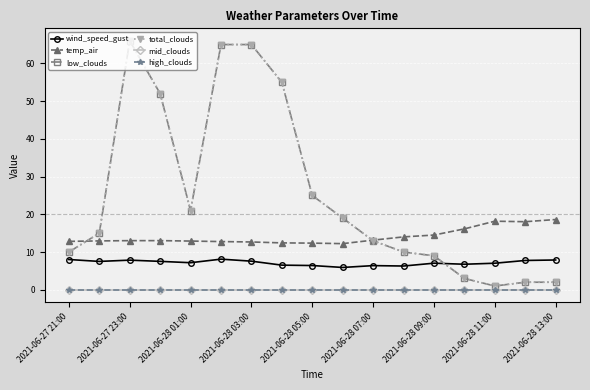

At which label is total_clouds closest to 33?

2021-06-28 05:00